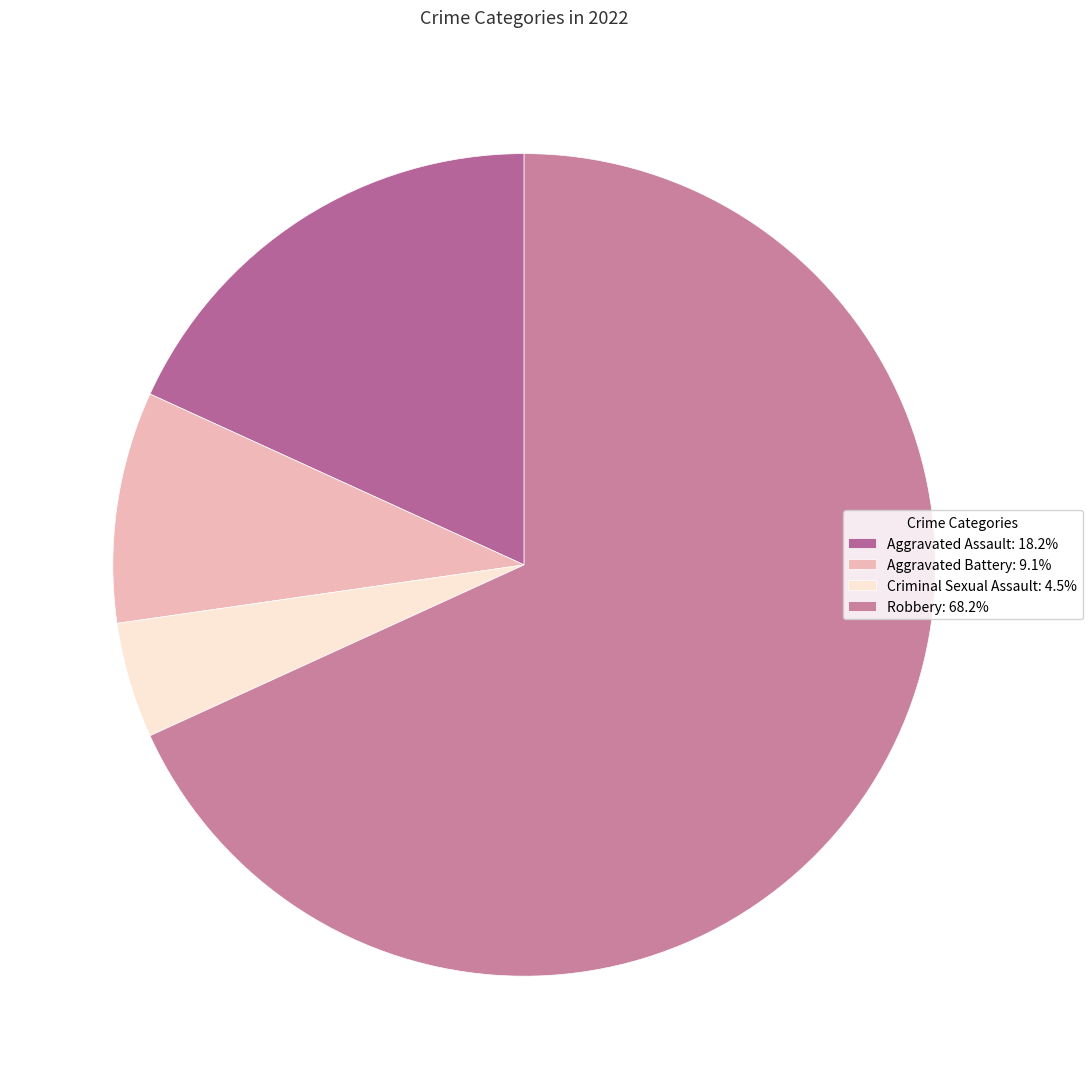

To the nearest percent, what portion does Robbery represent?

68%